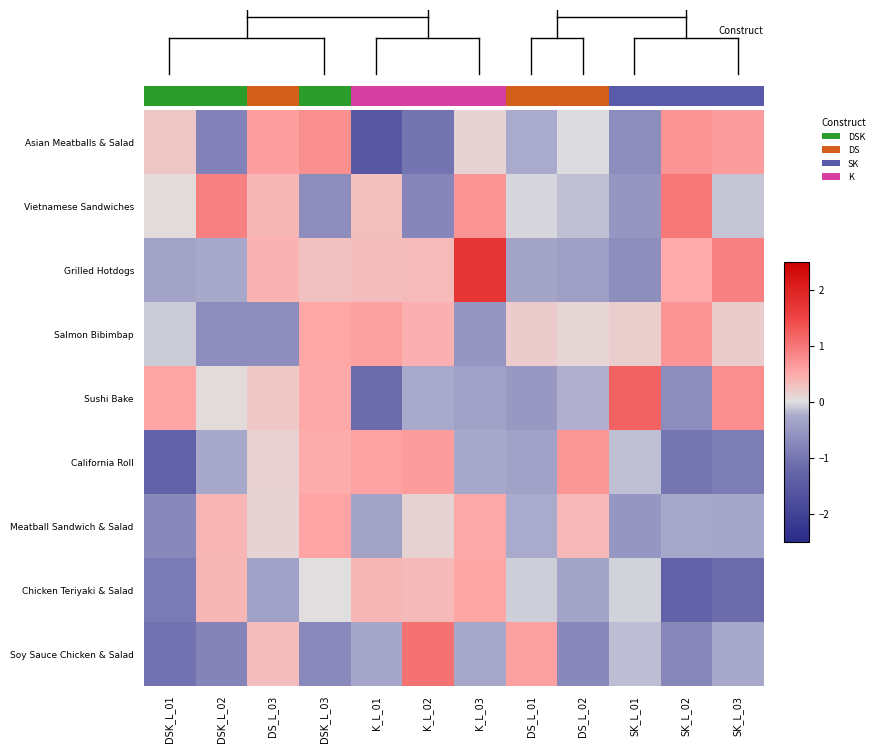

How many data points does each series have?

12